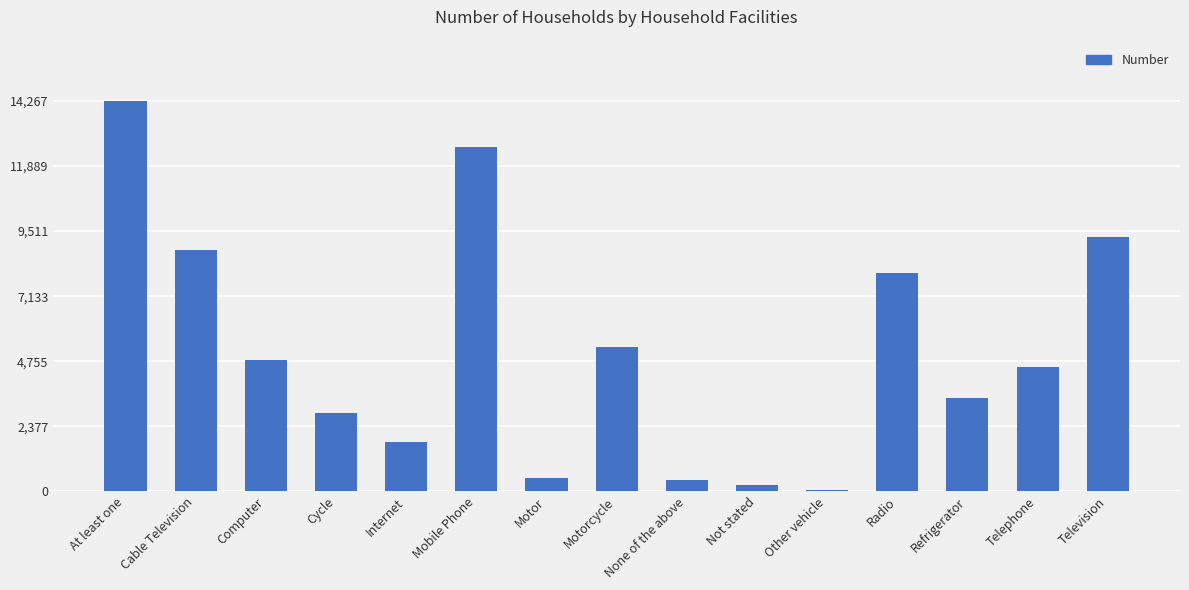

Reading left to right, what are all the values shown in this chart?

At least one=14267	Cable Television=8829	Computer=4793	Cycle=2870	Internet=1805	Mobile Phone=12603	Motor=494	Motorcycle=5262	None of the above=424	Not stated=239	Other vehicle=48	Radio=7972	Refrigerator=3417	Telephone=4558	Television=9291